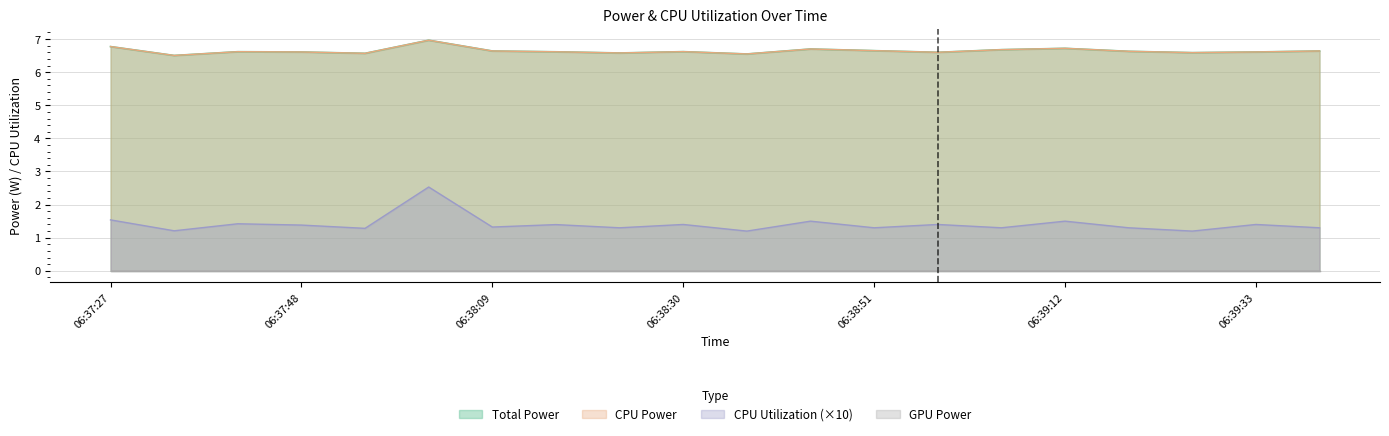

What is the lowest value of the CPU Power series?

6.5